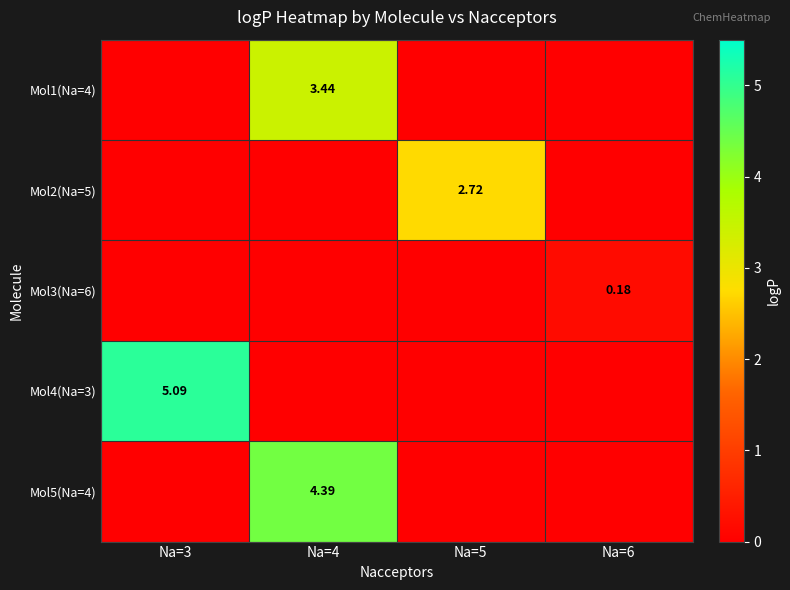

Rank the categories by Mol3(Na=6) value from highest to lowest.

Na=6, Na=3, Na=4, Na=5